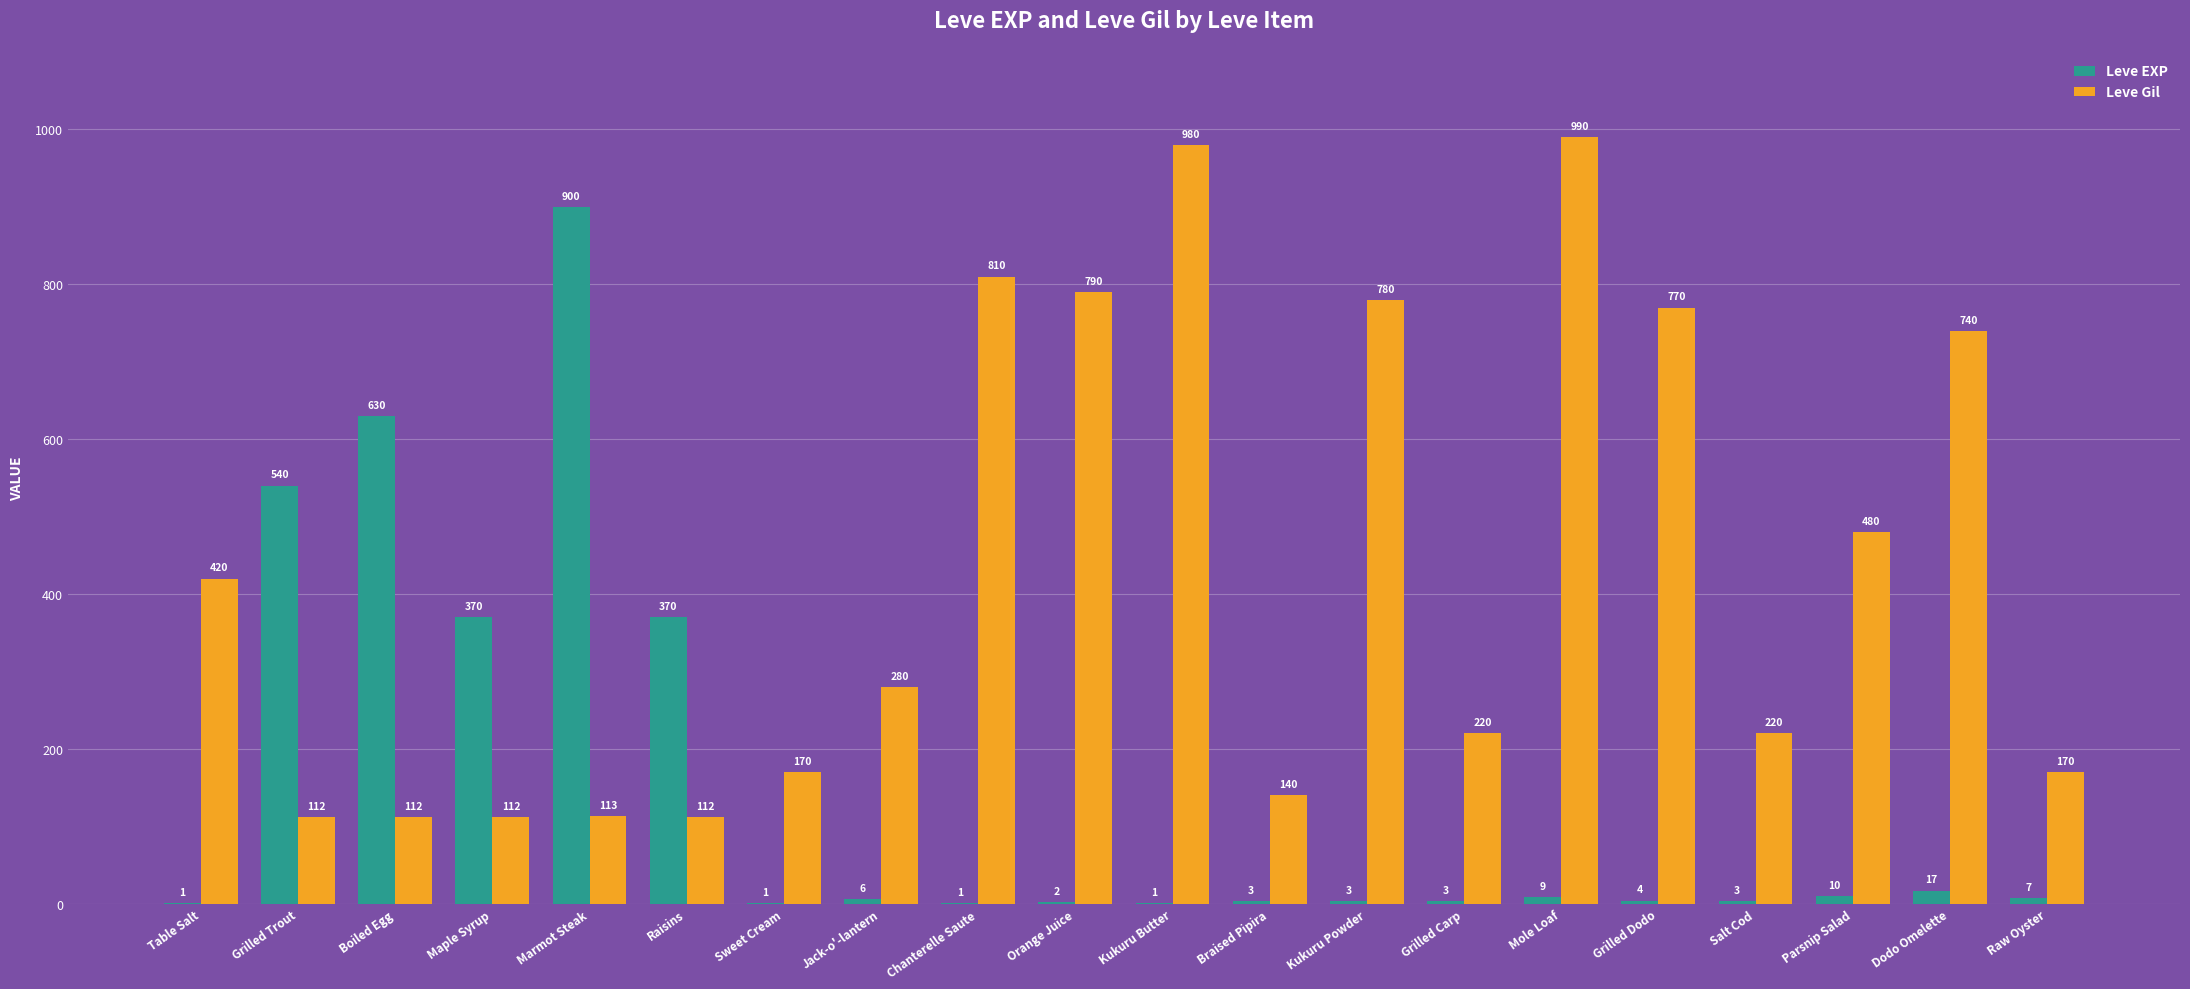

Which series has the widest spread of values?

Leve EXP